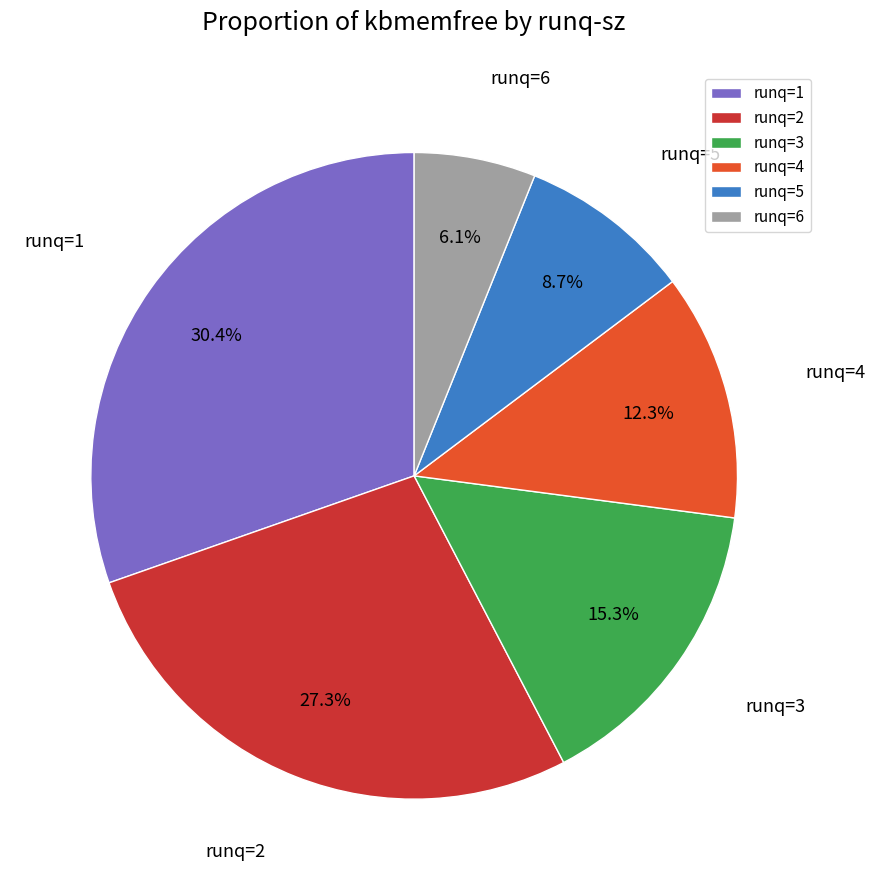

Does runq=2 account for over 50% of the chart?

No